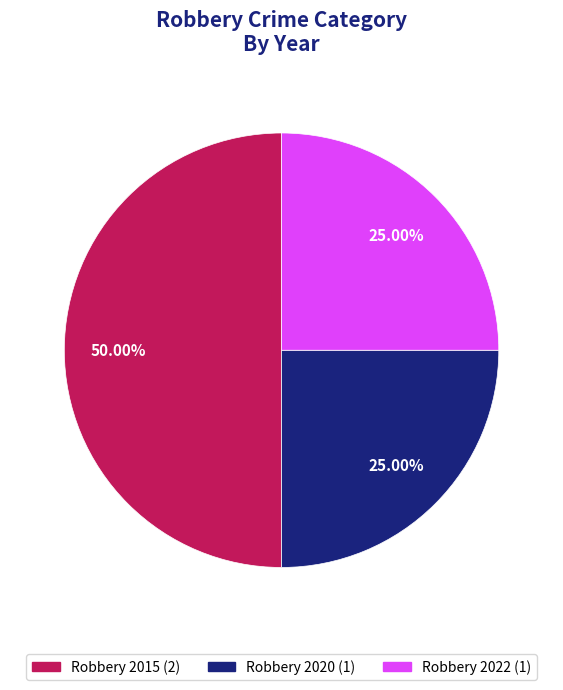

To the nearest percent, what portion does Robbery 2015 represent?

50%